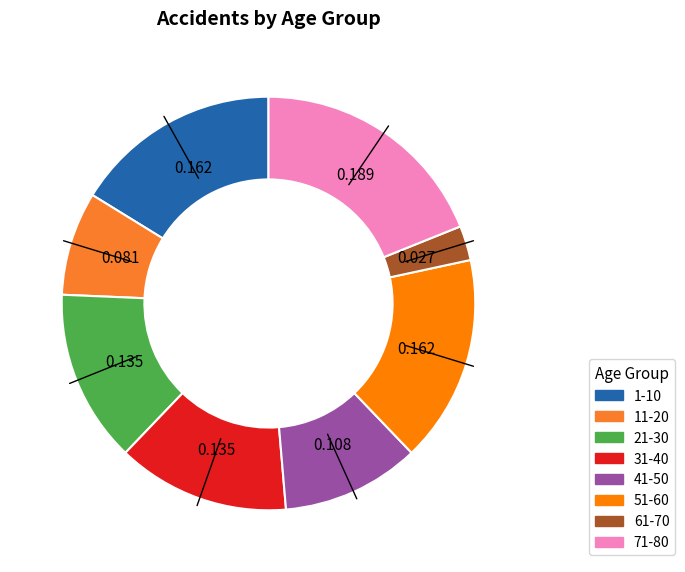

Is there any slice that represents more than half of the pie?

No